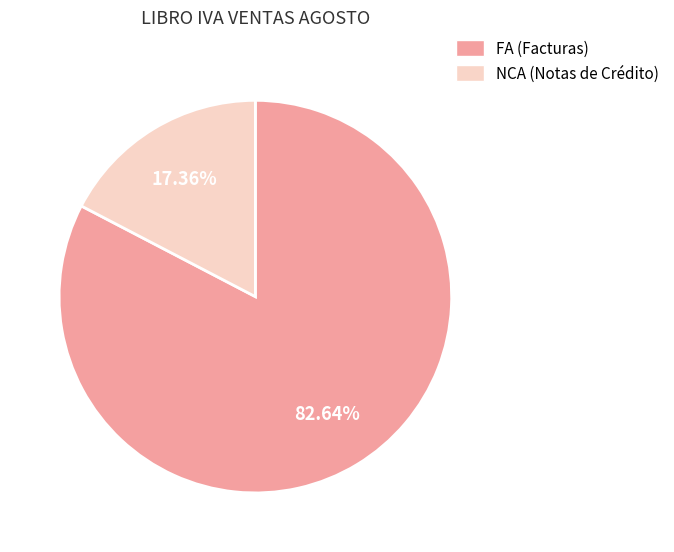

Is NCA the majority of the pie?

No